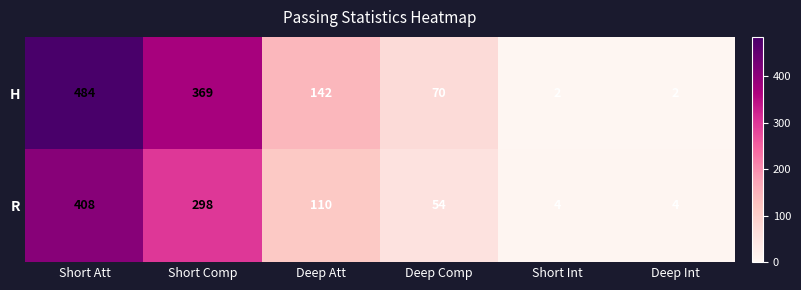

Rank the series by their average value, from highest to lowest.

H, R